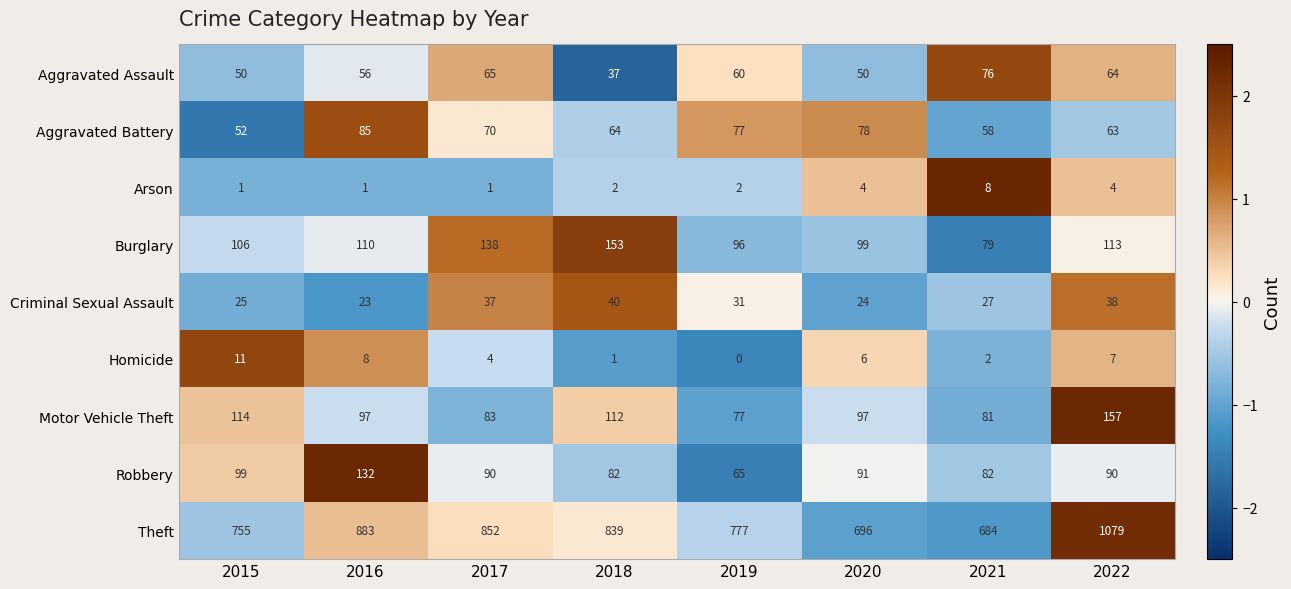

Where does the Homicide series first go above 6?

2015